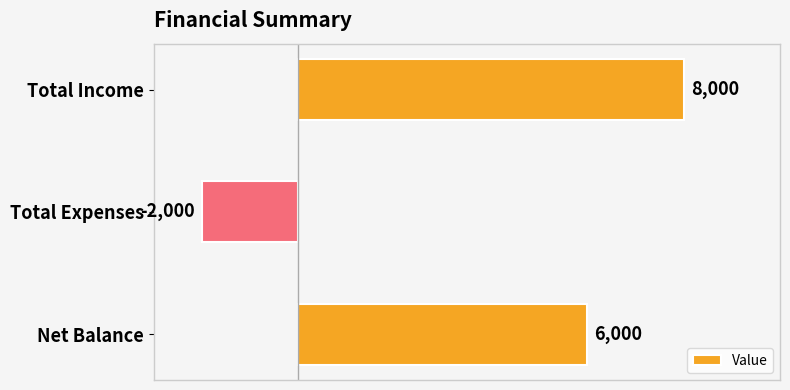

Between Net Balance and Total Expenses, which is larger?

Net Balance